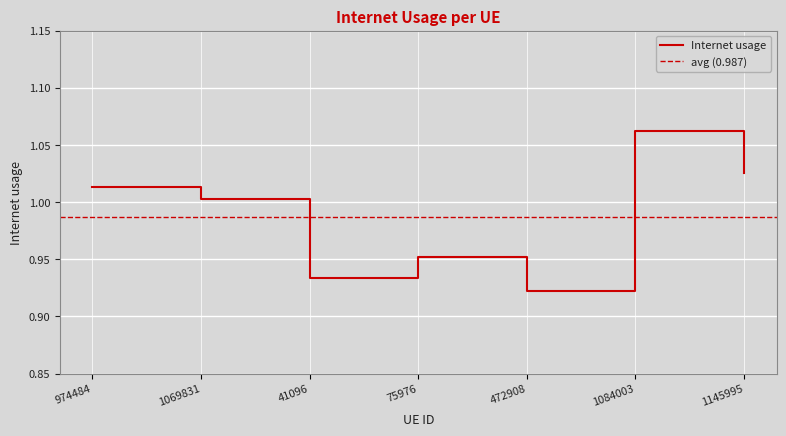

How many data points are less than 1?

3